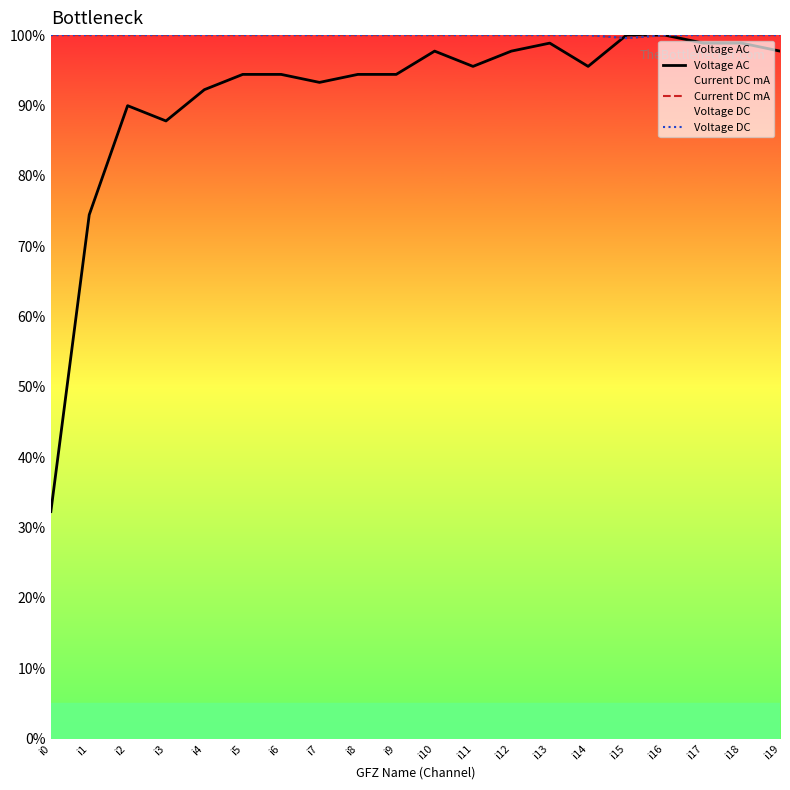

True or false: Current DC mA and Voltage DC cross at least once.

False